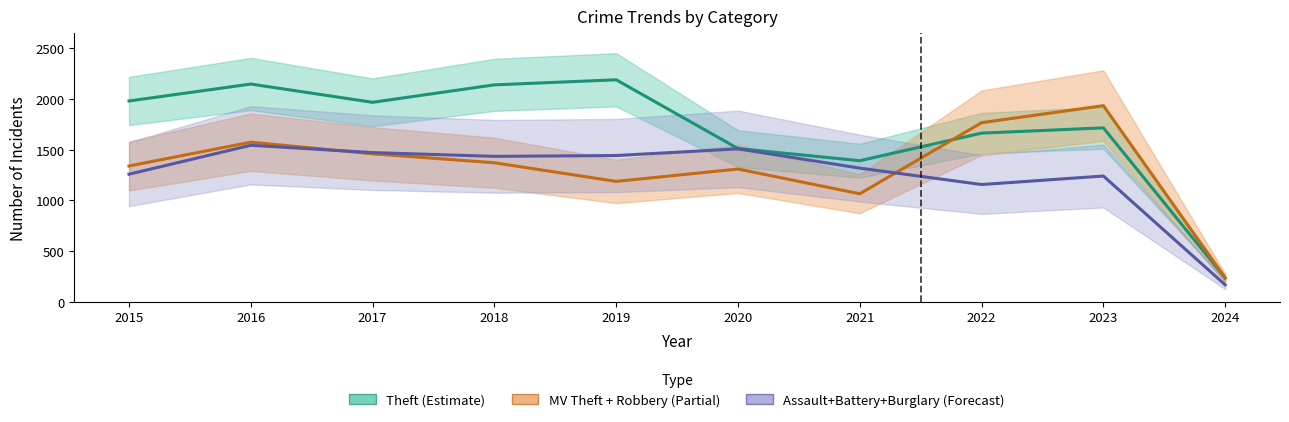

How many data points in Theft are above 1968?

4